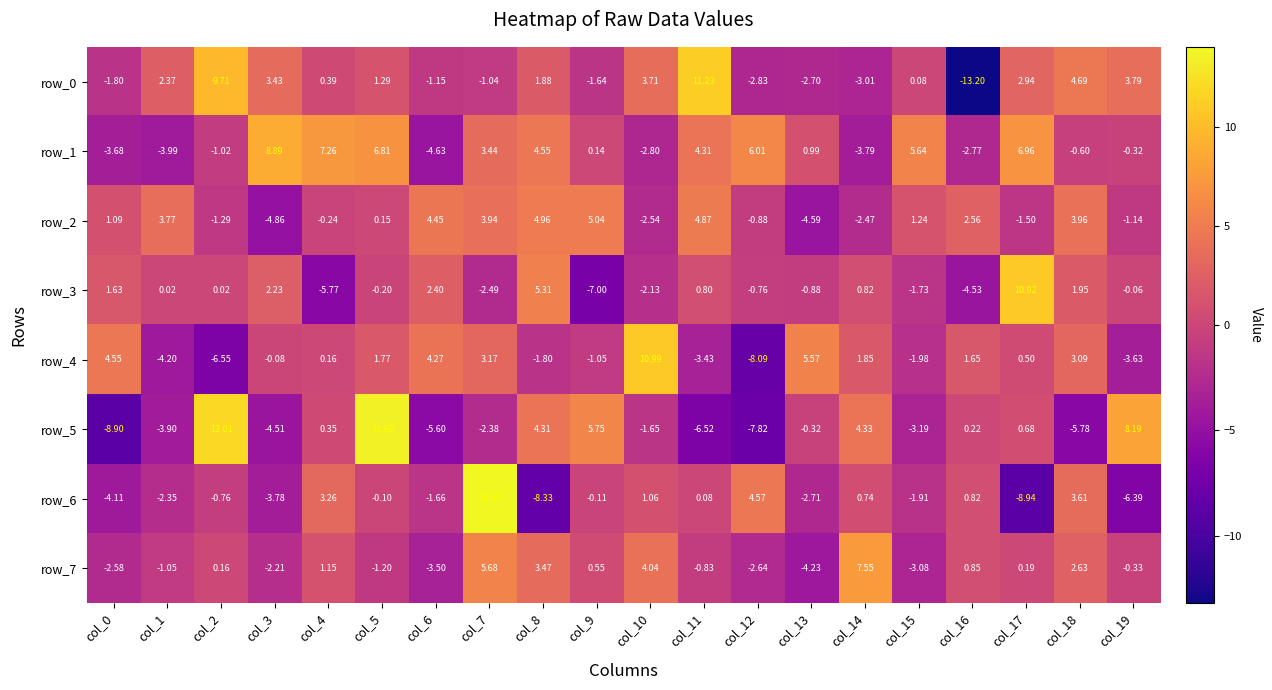

Is the value of row_0 at col_2 greater than the value of row_5 at col_1?

Yes